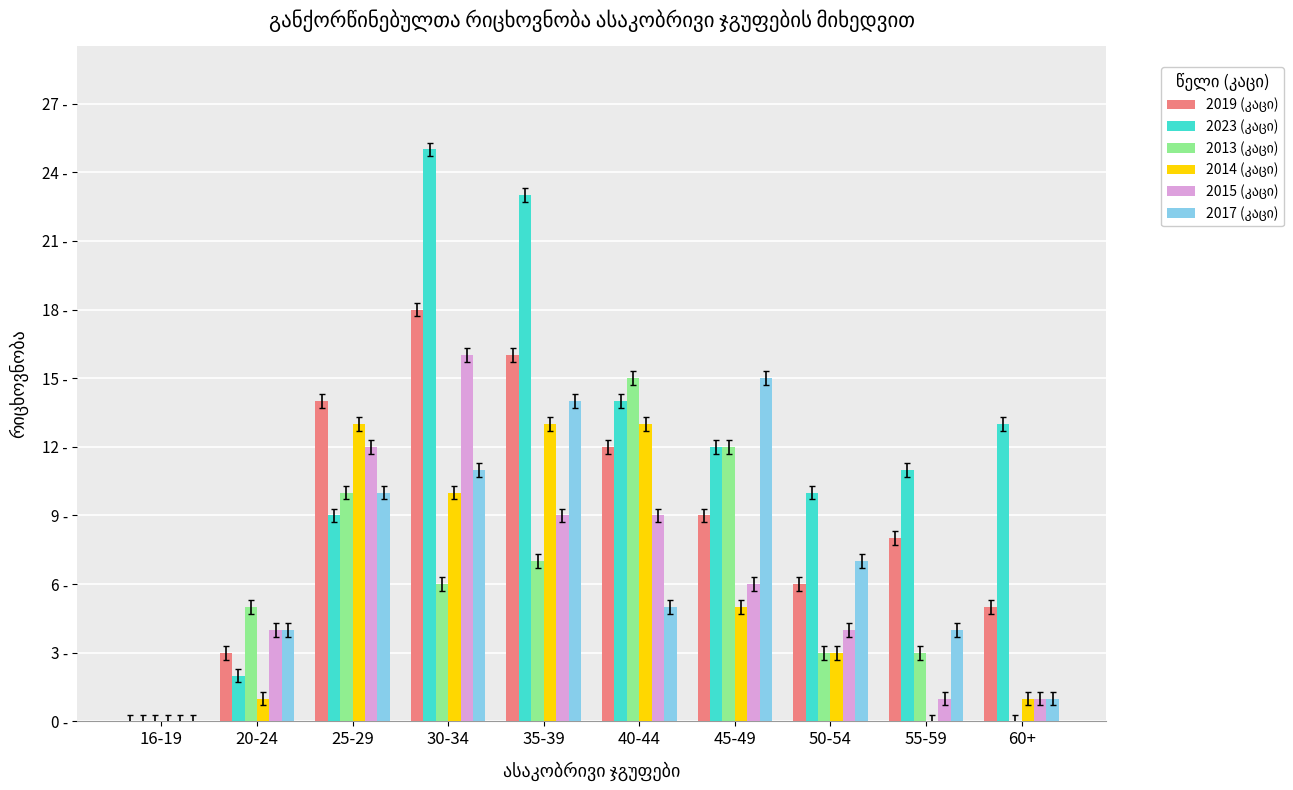

Reading left to right, what are all the values shown in this chart?

2019 (კაცი): 16-19=0	20-24=3	25-29=14	30-34=18	35-39=16	40-44=12	45-49=9	50-54=6	55-59=8	60+=5
2023 (კაცი): 16-19=0	20-24=2	25-29=9	30-34=25	35-39=23	40-44=14	45-49=12	50-54=10	55-59=11	60+=13
2013 (კაცი): 16-19=0	20-24=5	25-29=10	30-34=6	35-39=7	40-44=15	45-49=12	50-54=3	55-59=3	60+=0
2014 (კაცი): 16-19=0	20-24=1	25-29=13	30-34=10	35-39=13	40-44=13	45-49=5	50-54=3	55-59=0	60+=1
2015 (კაცი): 16-19=0	20-24=4	25-29=12	30-34=16	35-39=9	40-44=9	45-49=6	50-54=4	55-59=1	60+=1
2017 (კაცი): 16-19=0	20-24=4	25-29=10	30-34=11	35-39=14	40-44=5	45-49=15	50-54=7	55-59=4	60+=1